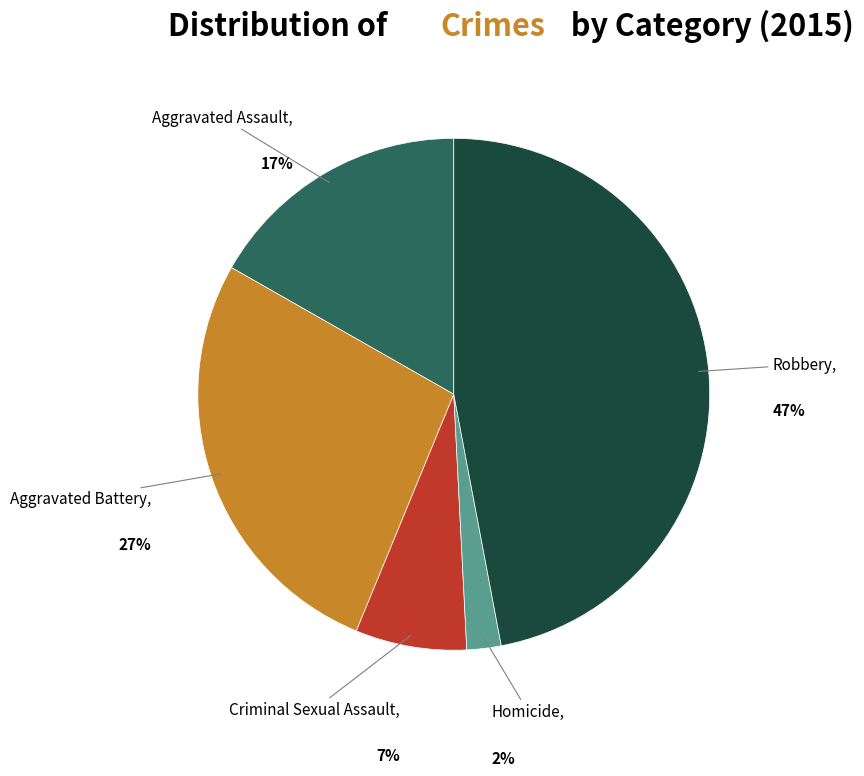

Is there a majority slice in this chart?

No